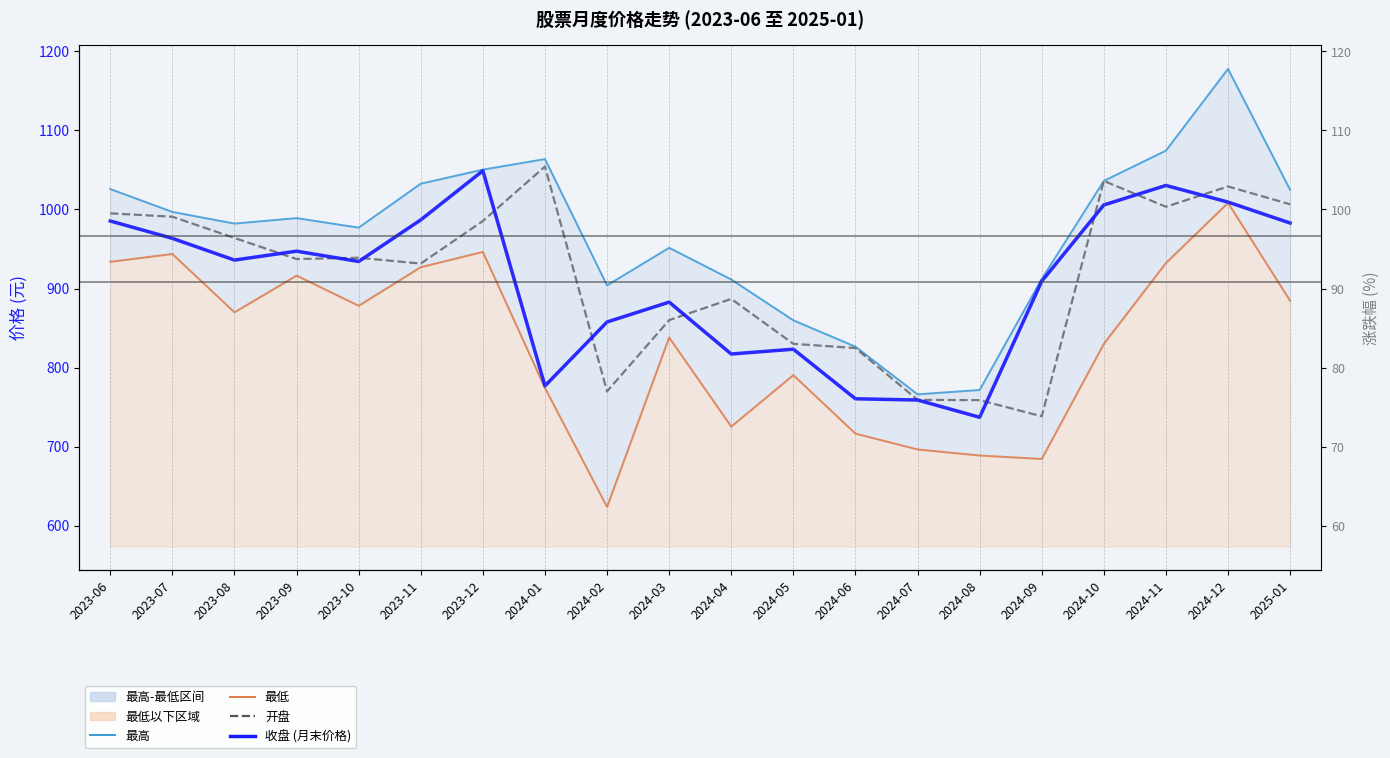

Which series has the largest range (max minus min)?

最高